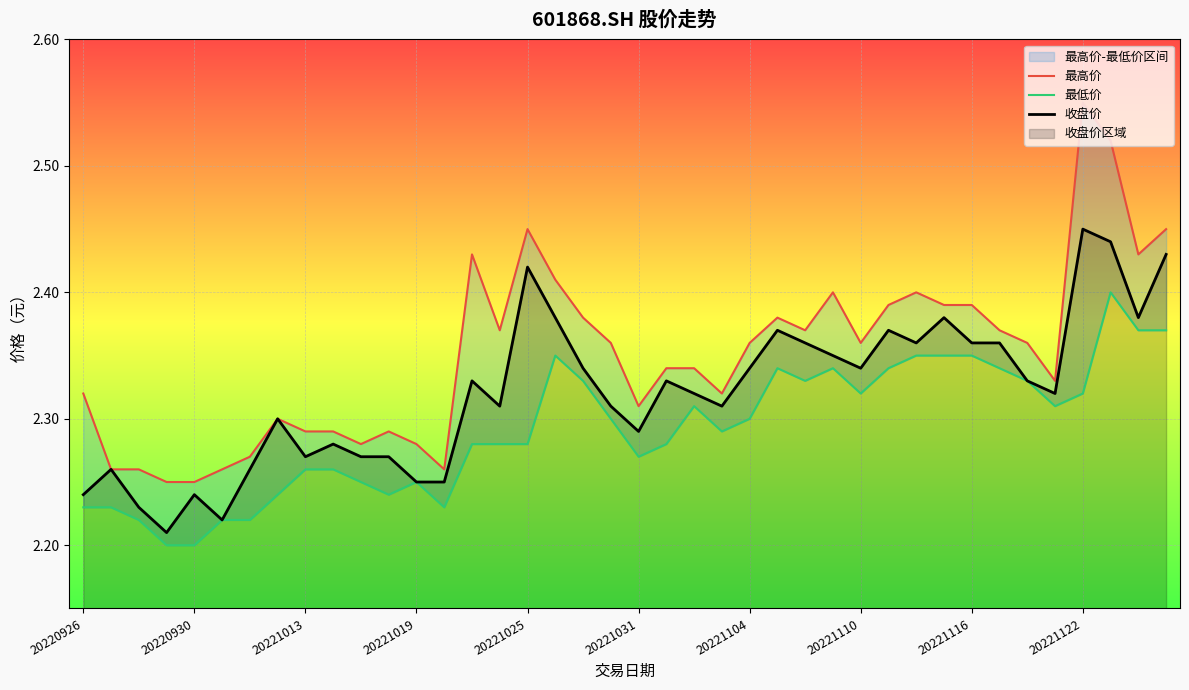

True or false: 最高价 and 收盘价 cross at least once.

False